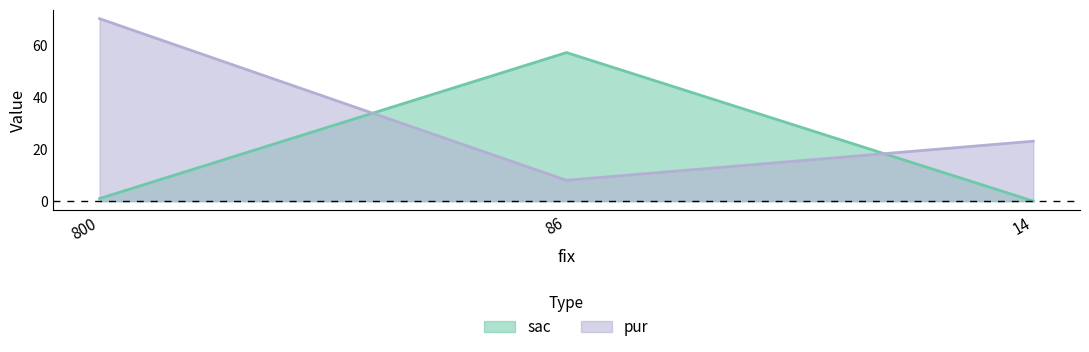

Reading left to right, transcribe all the data shown in this chart.

sac: 800=1	86=57	14=0
pur: 800=70	86=8	14=23